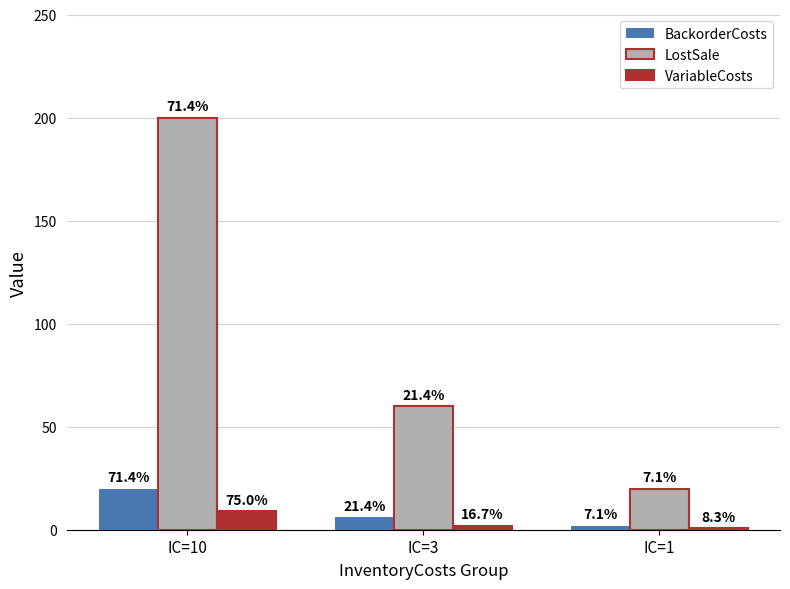

What is the sum of all VariableCosts values?

12